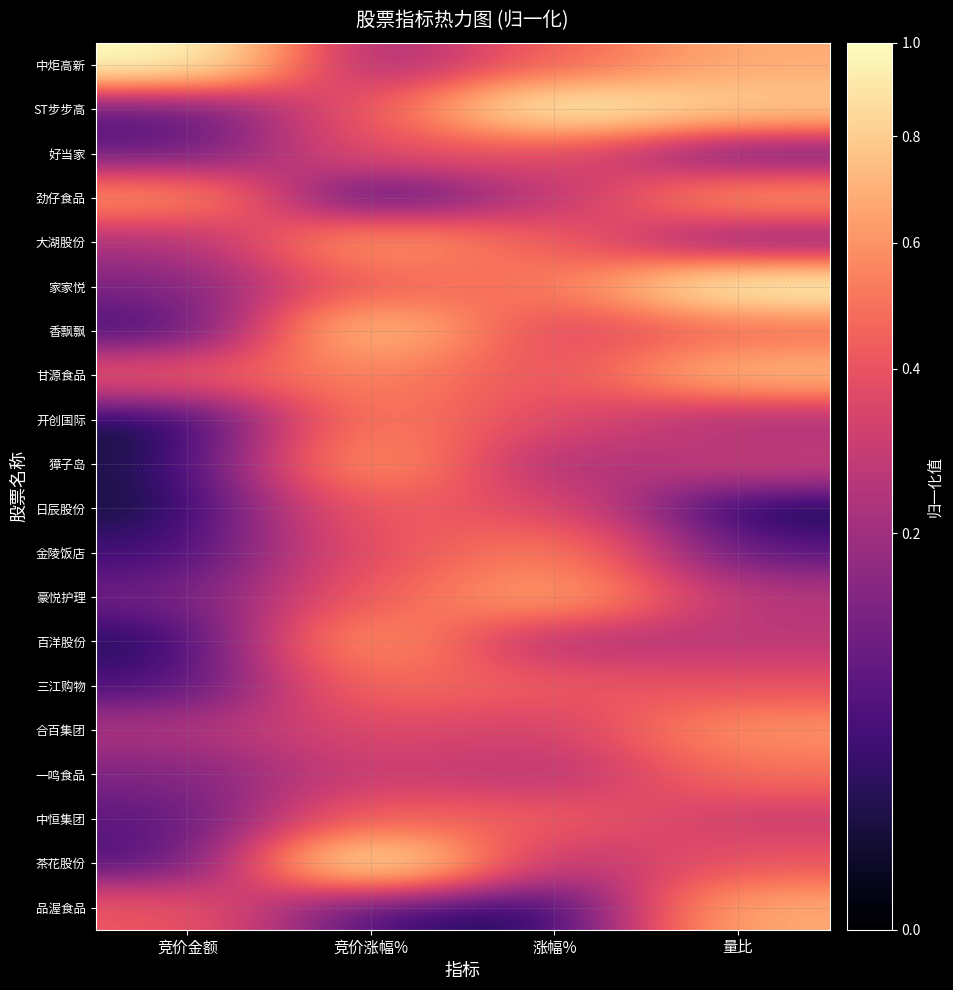

Which series changed the most between 竞价金额 and 竞价涨幅%?

茶花股份